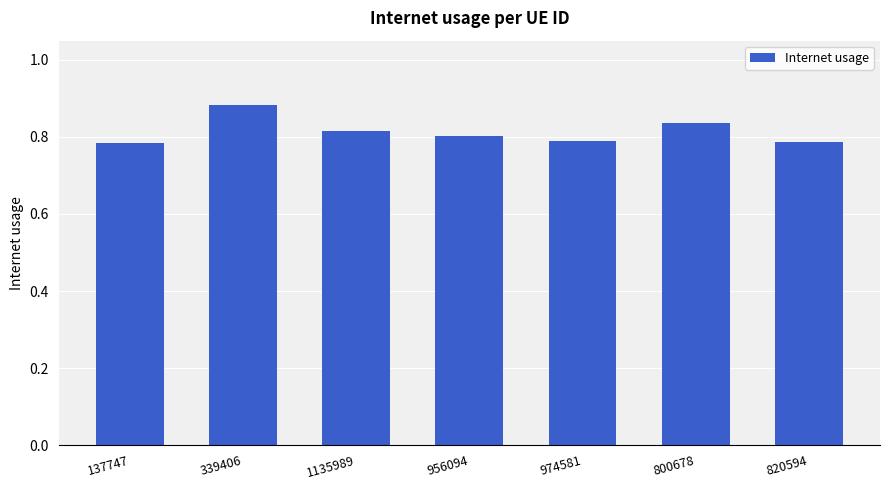

The chart shows a value of 0.2 at 820594. True or false?

False